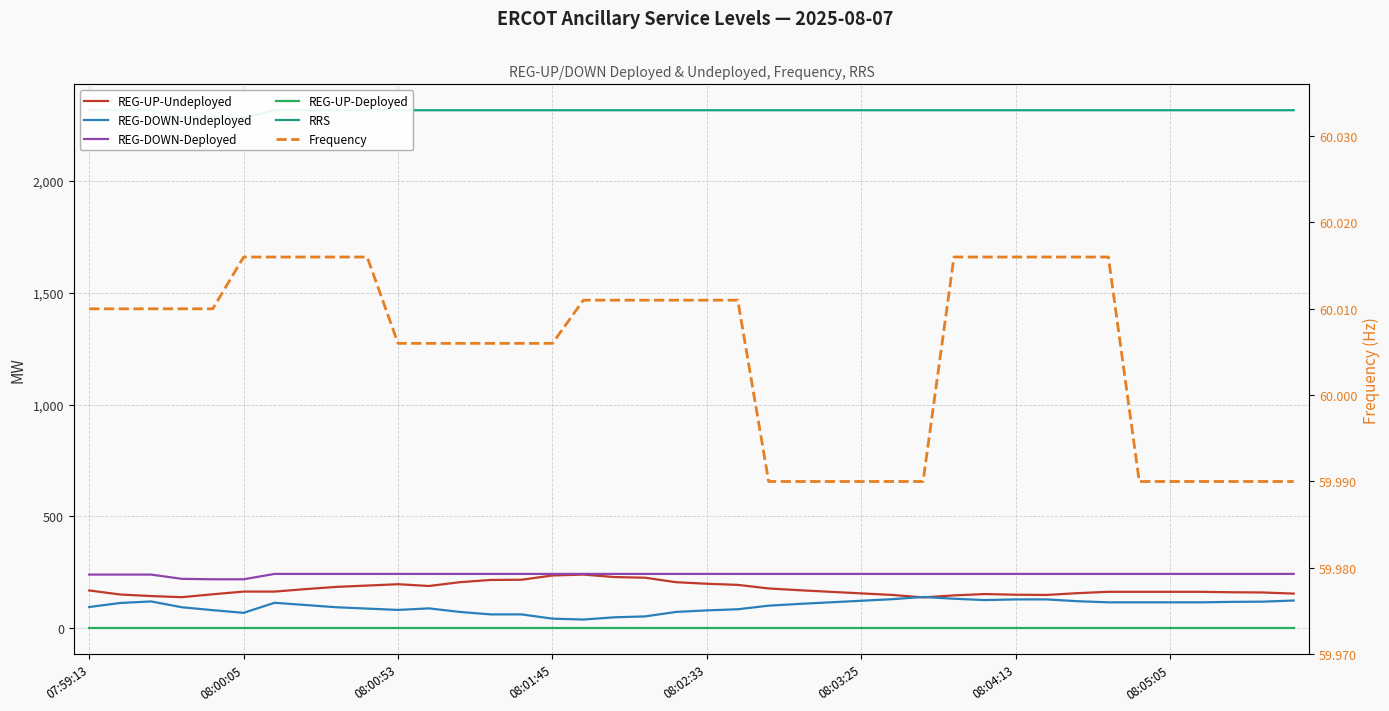

The RRS series shows 2316.0 at 08:02:33. True or false?

True